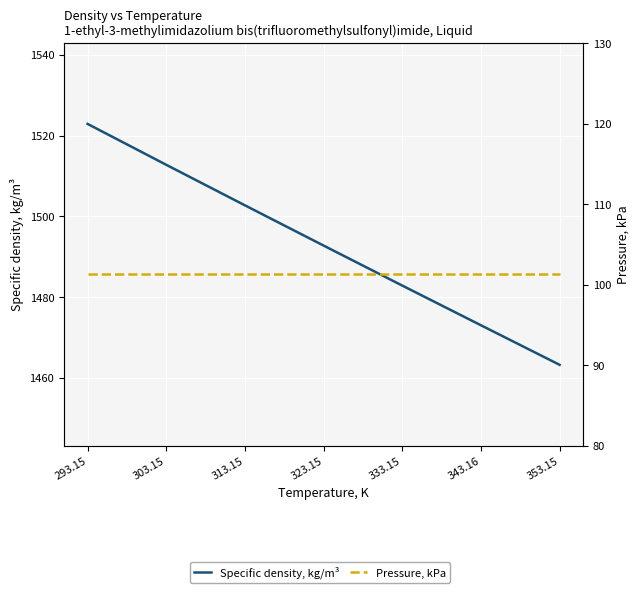

How many series are shown in this chart?

2